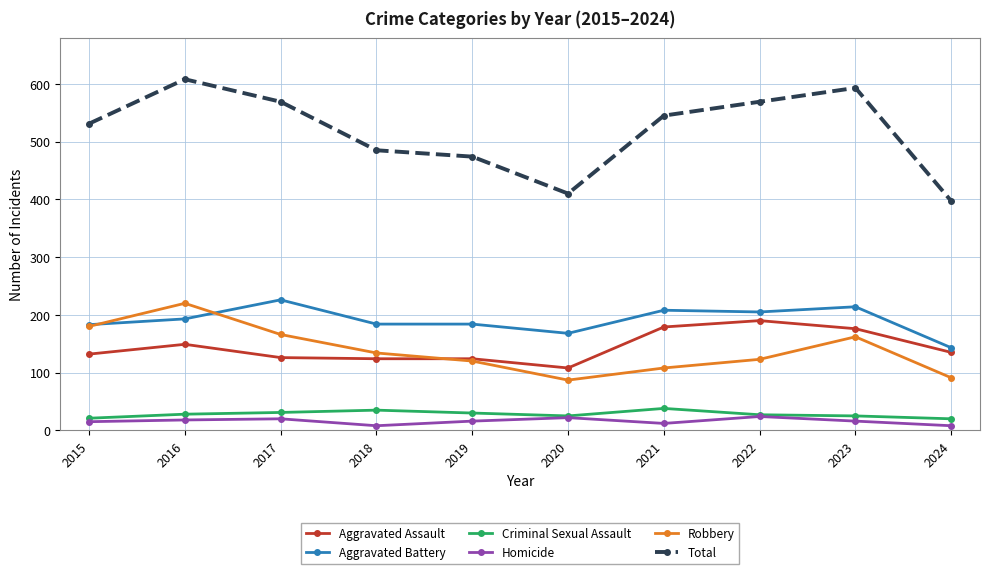

At 2017, list the series in order from largest to smallest.

Total, Aggravated Battery, Robbery, Aggravated Assault, Criminal Sexual Assault, Homicide